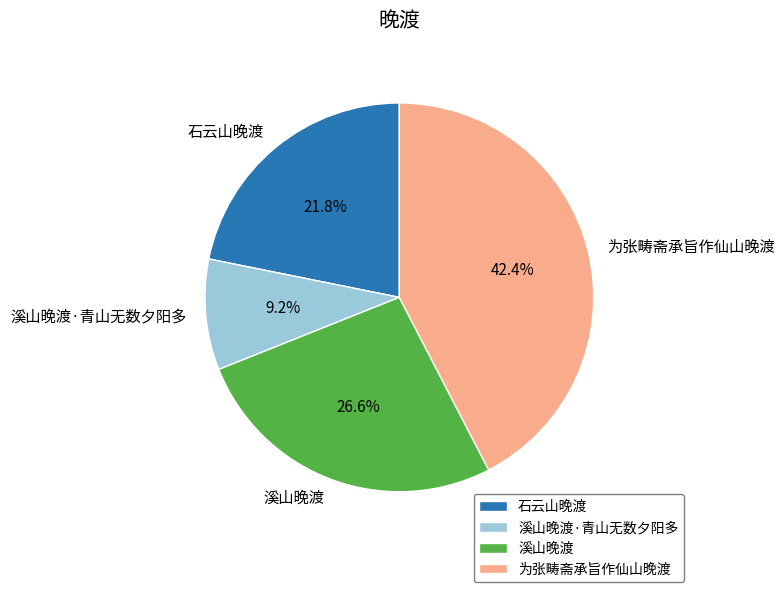

Which slice is the largest?

为张畴斋承旨作仙山晚渡